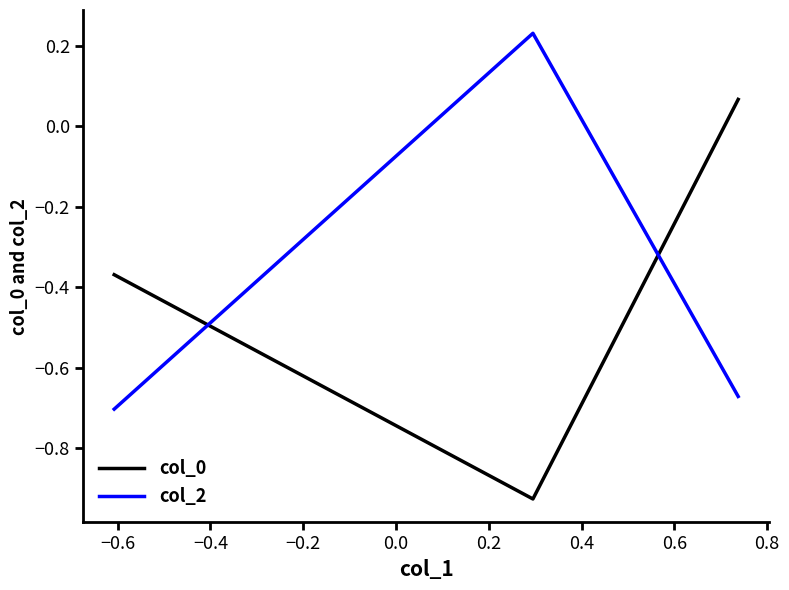

List the series in order of their peak value, highest first.

col_2, col_0